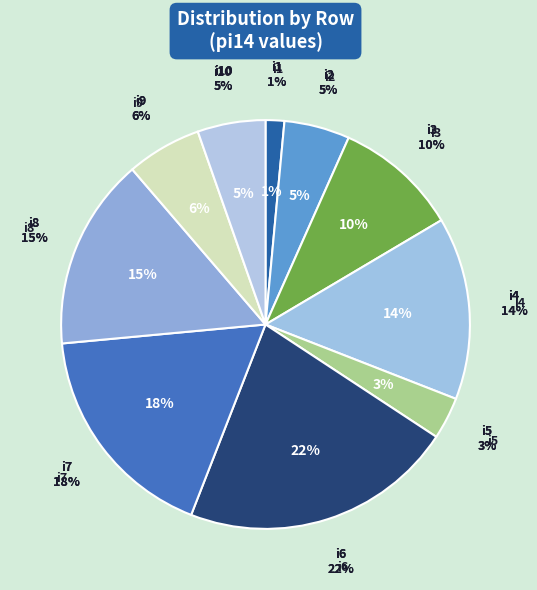

Is it true that i8 is 14% of the pie?

False